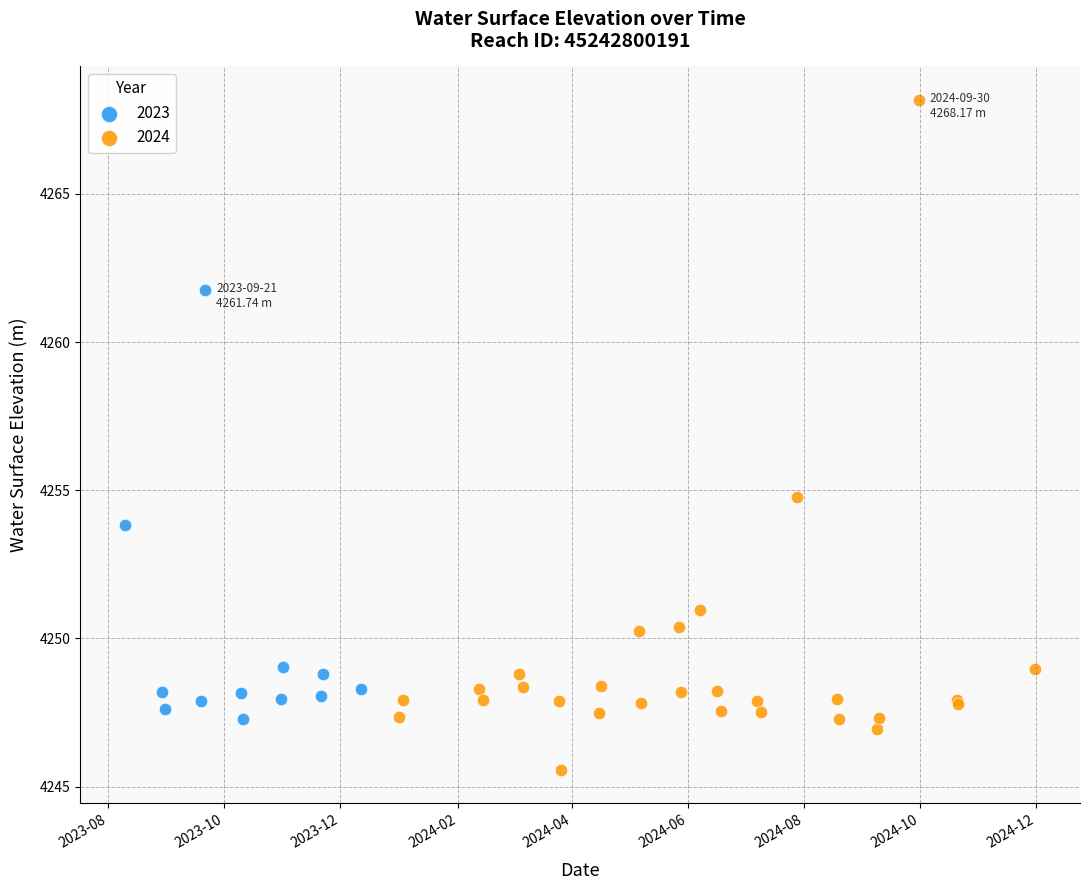

Which series has the largest Y range (max minus min)?

2024